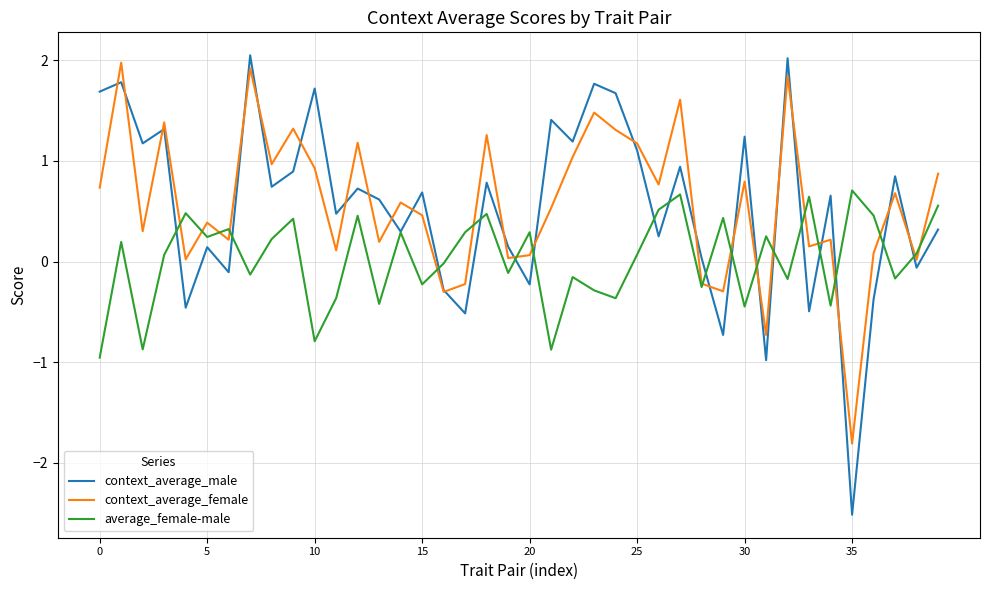

What is the lowest value of the average_female-male series?

-1.0